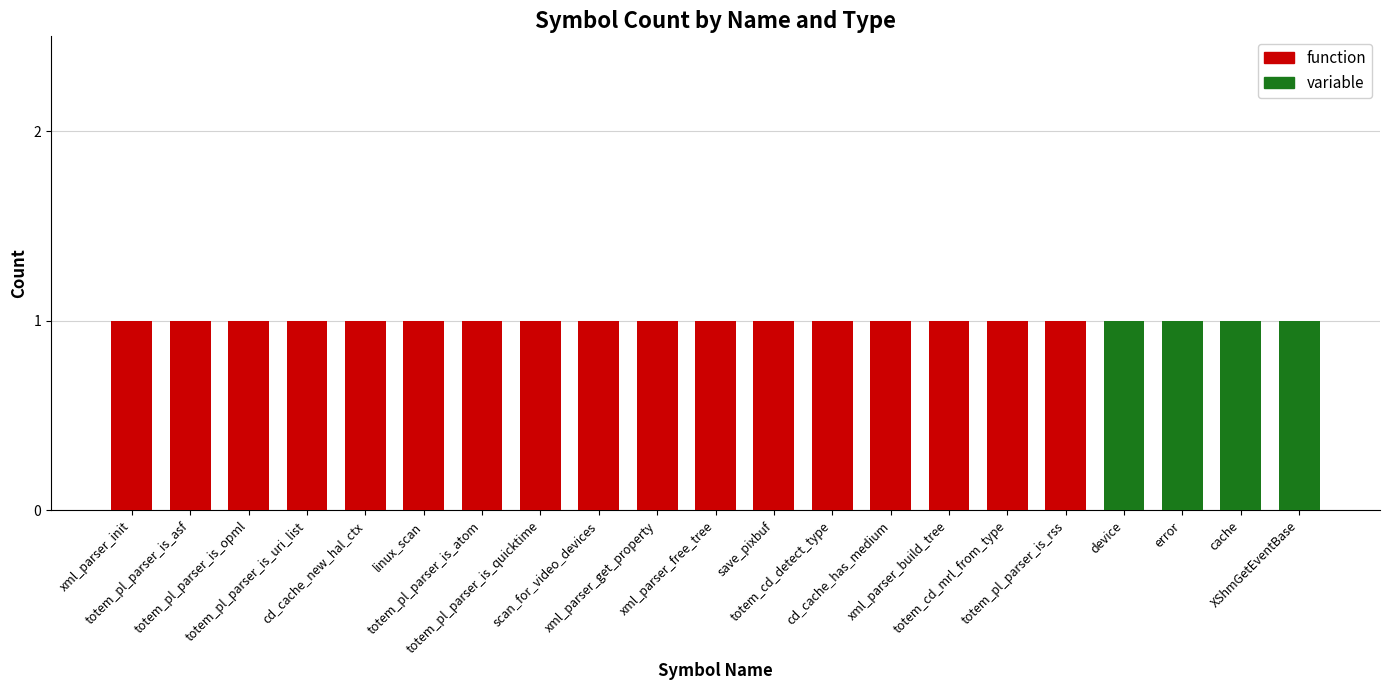

Count the number of categories in the chart.

21